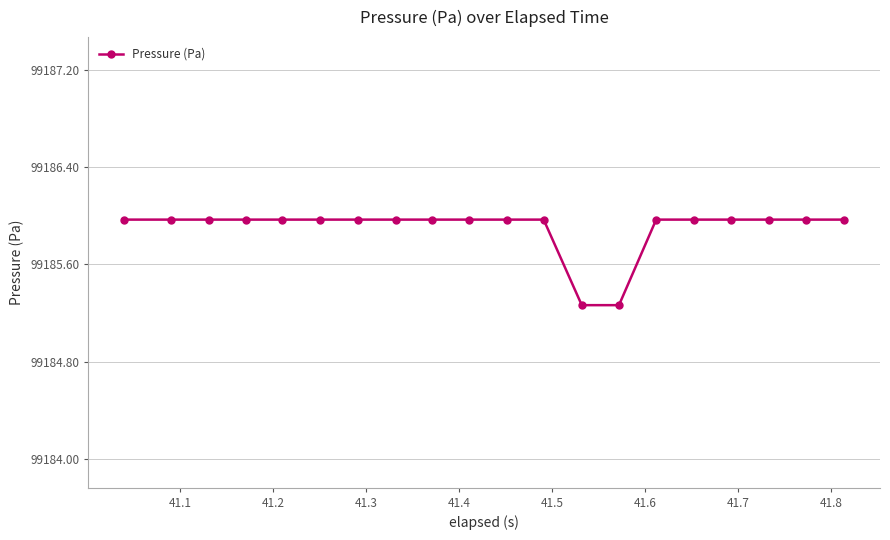

What is the average value?

99185.9